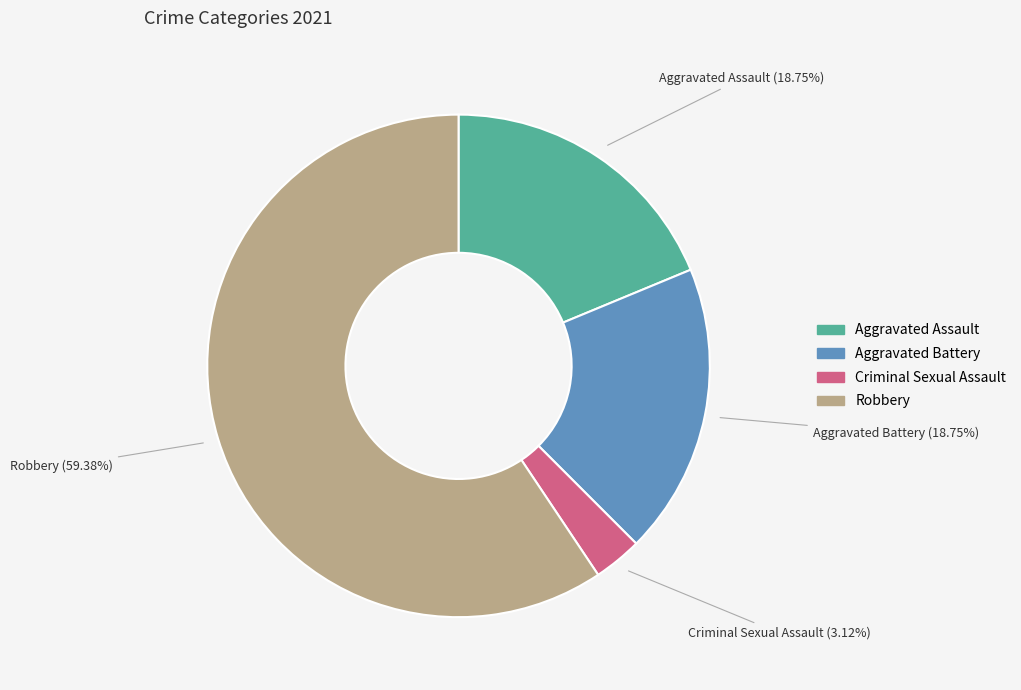

Is there any slice that represents more than half of the pie?

Yes